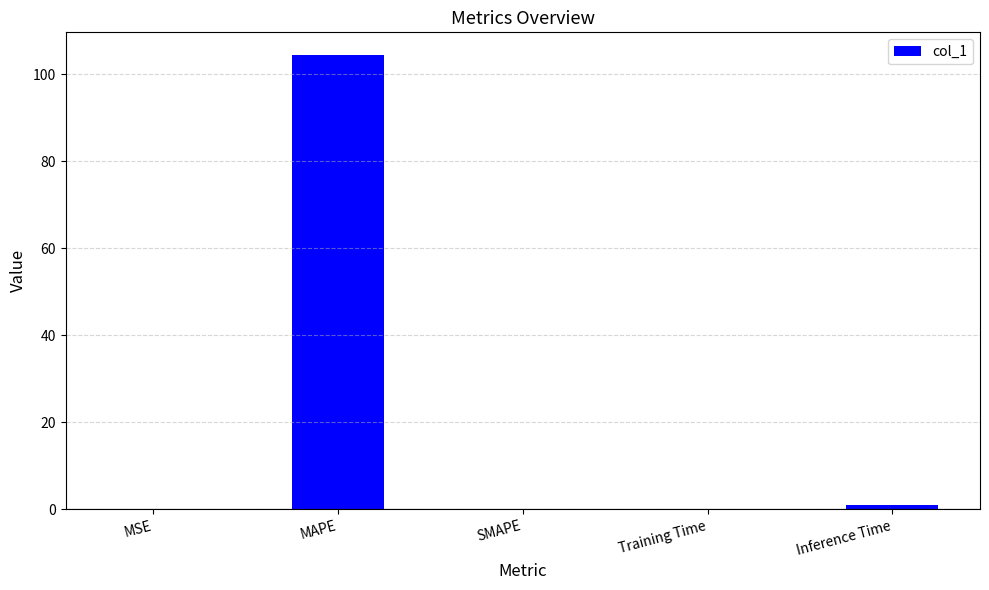

At which category does the chart reach its peak across all series?

MAPE